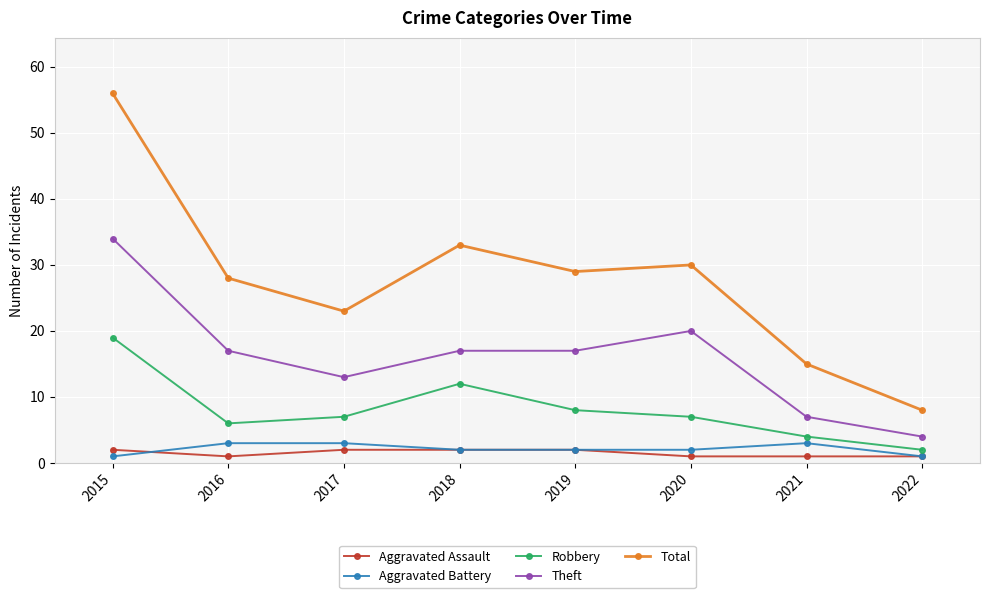

What is the value of the Robbery point at the 6th from the left?

7